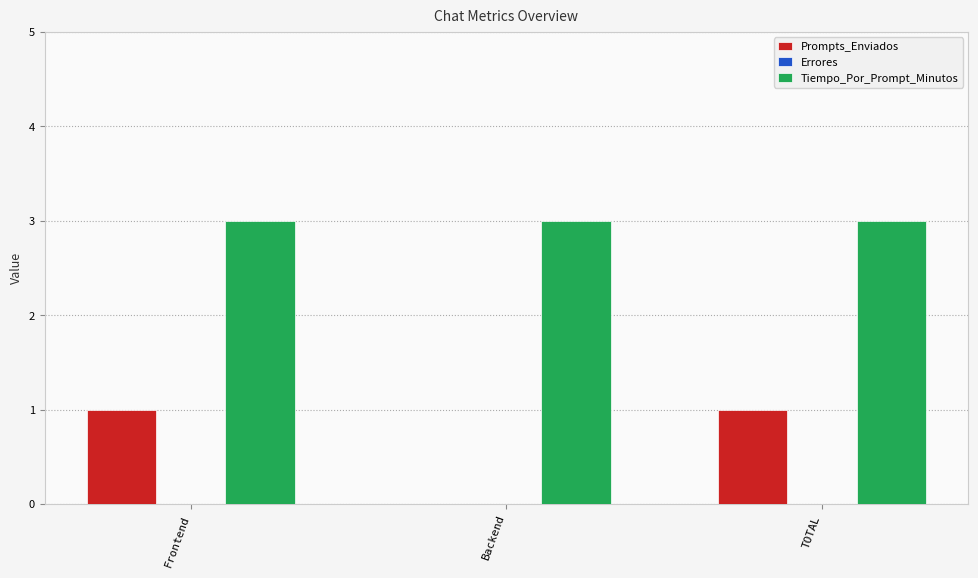

Reading left to right, list all the values displayed in this chart.

Prompts_Enviados: Frontend=1	Backend=0	TOTAL=1
Tiempo_Por_Prompt_Minutos: Frontend=3	Backend=3	TOTAL=3